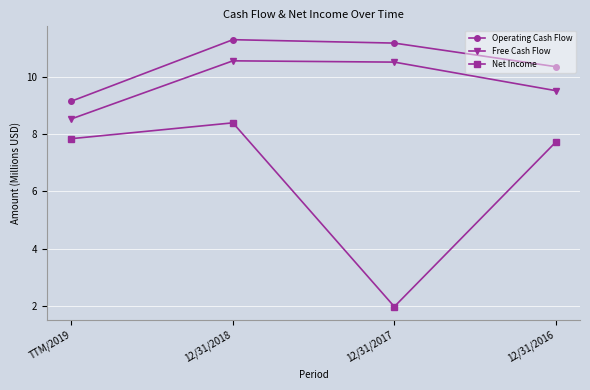

Reading right to left, transcribe all the data shown in this chart.

Operating Cash Flow: 10.4	11.2	11.3	9.2
Free Cash Flow: 9.5	10.5	10.6	8.5
Net Income: 7.7	2.0	8.4	7.8